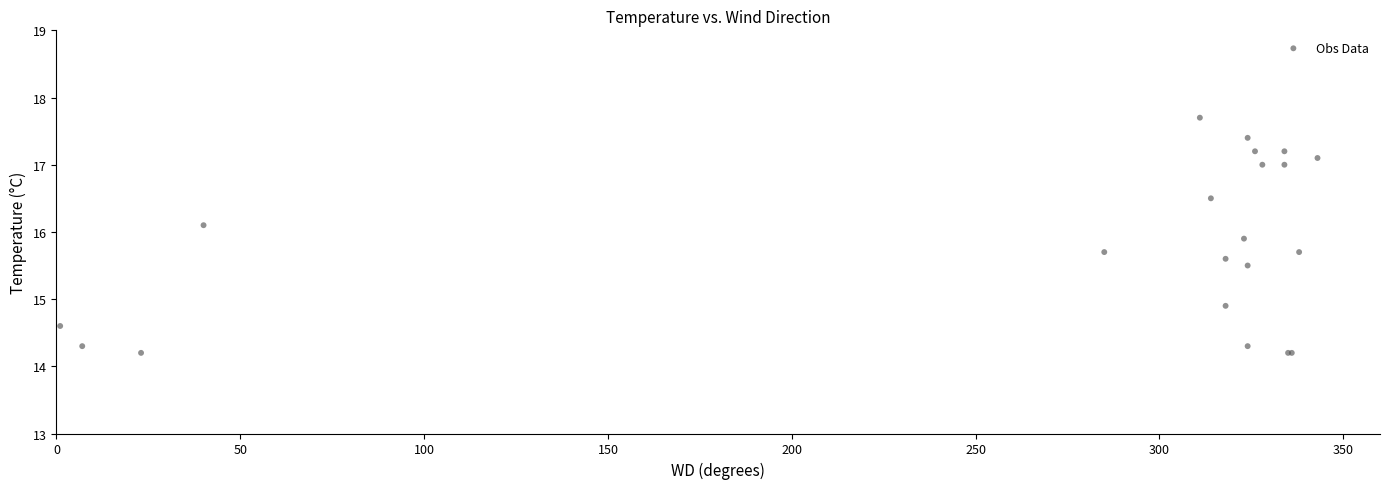

What Y value in the scatter plot is closest to 15?

14.9